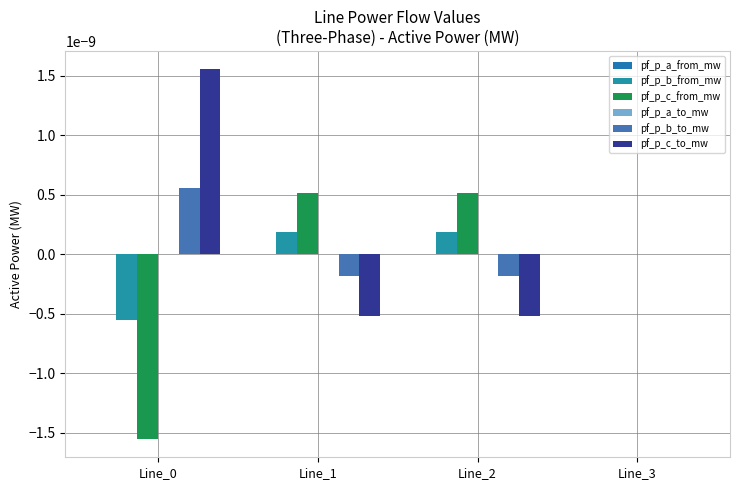

How many data points does each series have?

4